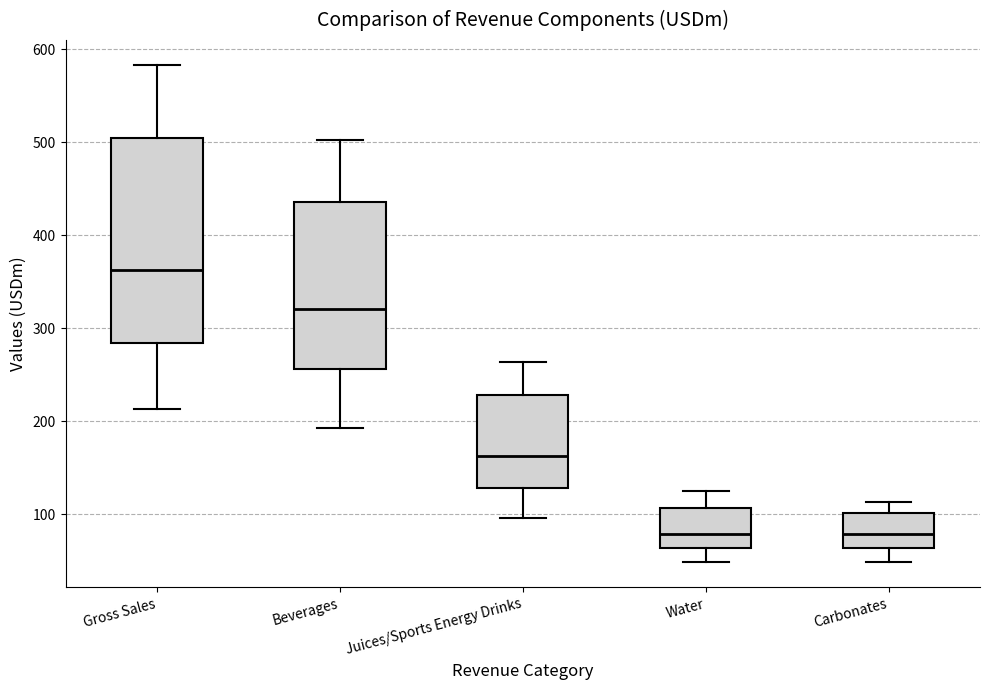

Reading left to right, transcribe this box plot: for each box, give where its median line is, the range the box spans, and where its two whiskers end, as read against the y-axis. The values are not printed on the chart, so give them approximately, as read against the axis.

Gross Sales: median 360, box 280 to 500, whiskers 210 to 580
Beverages: median 320, box 260 to 440, whiskers 190 to 500
Juices/Sports Energy Drinks: median 160, box 130 to 230, whiskers 100 to 260
Water: median 80, box 60 to 110, whiskers 50 to 120
Carbonates: median 80, box 60 to 100, whiskers 50 to 110